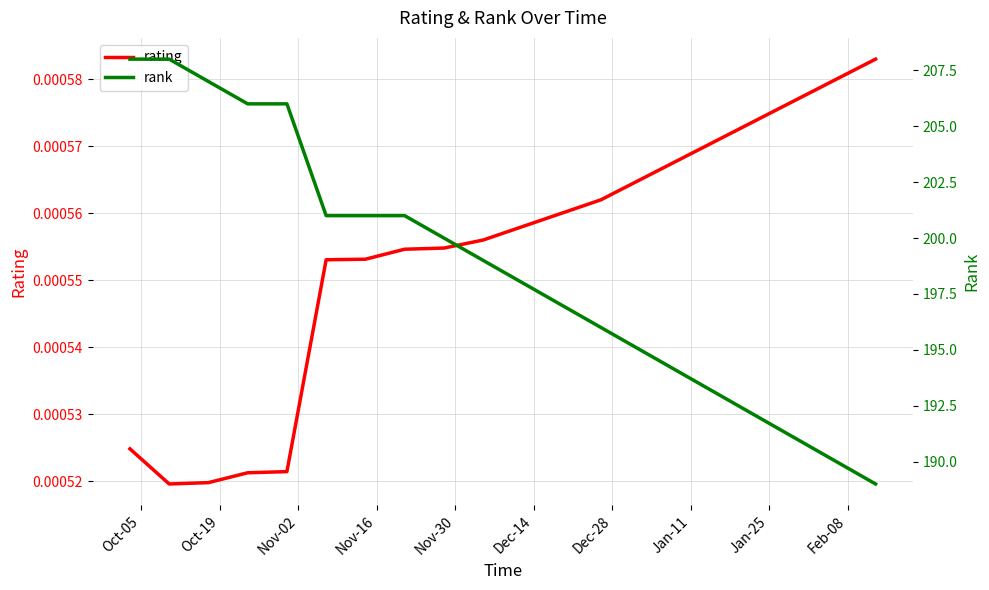

True or false: rating and rank intersect in this chart.

False